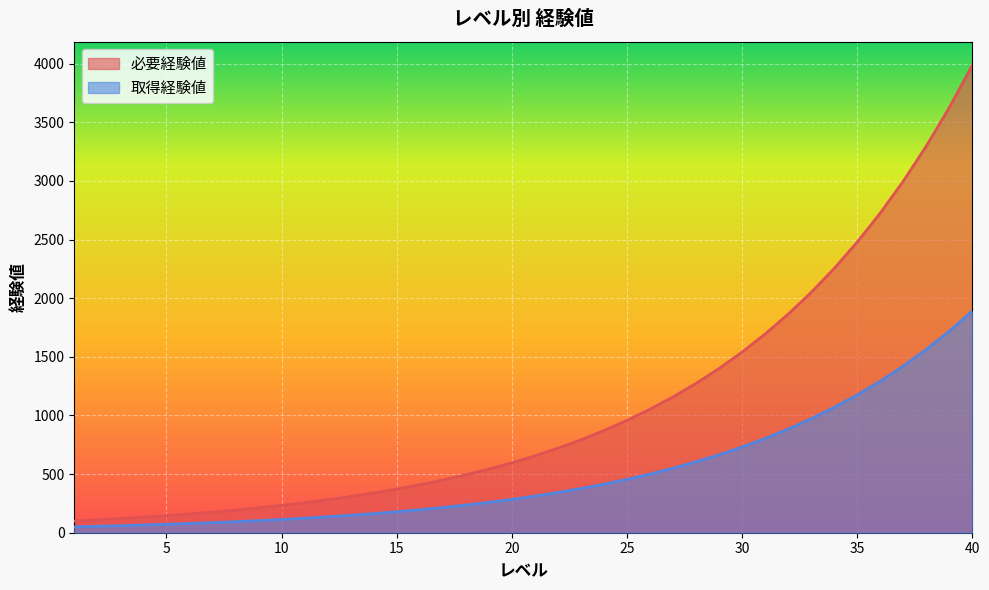

What is the sum of the 必要経験値 values at 23 and 27?

1950